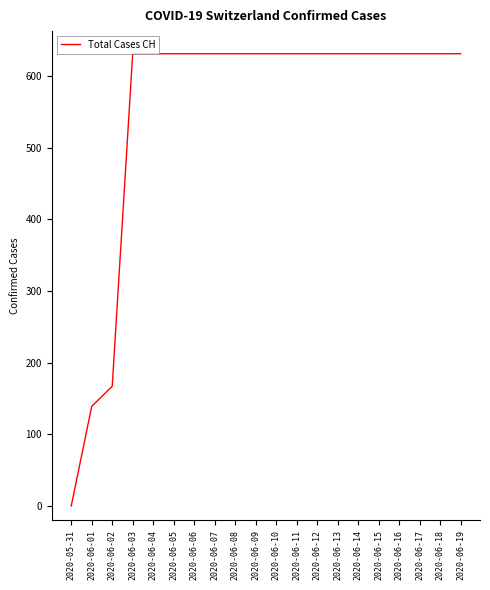

What is the ratio of the value at 2020-06-14 to the value at 2020-06-03?

1.0